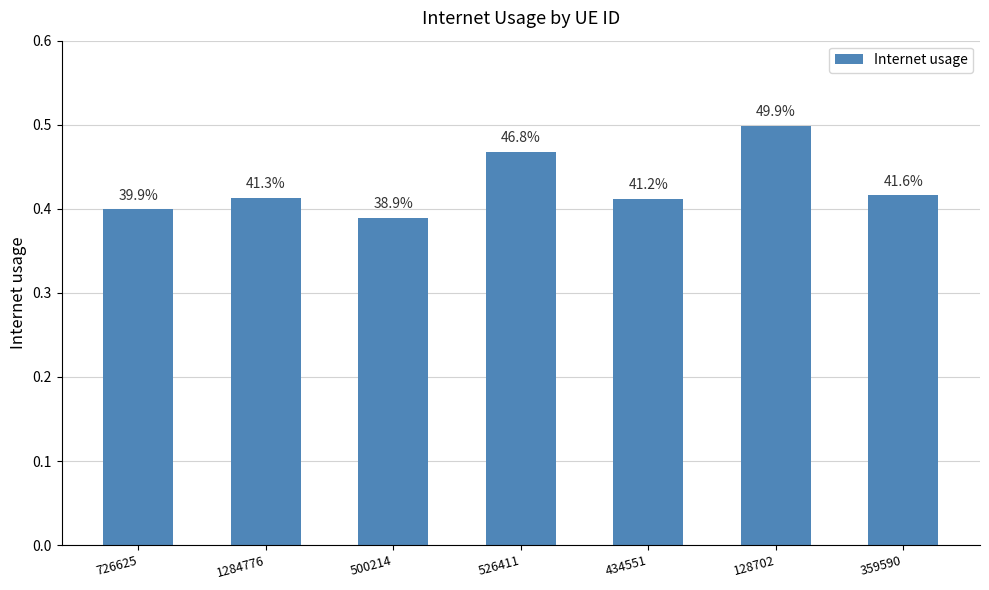

Reading left to right, list all the values displayed in this chart.

726625=0.4	1284776=0.4	500214=0.4	526411=0.5	434551=0.4	128702=0.5	359590=0.4